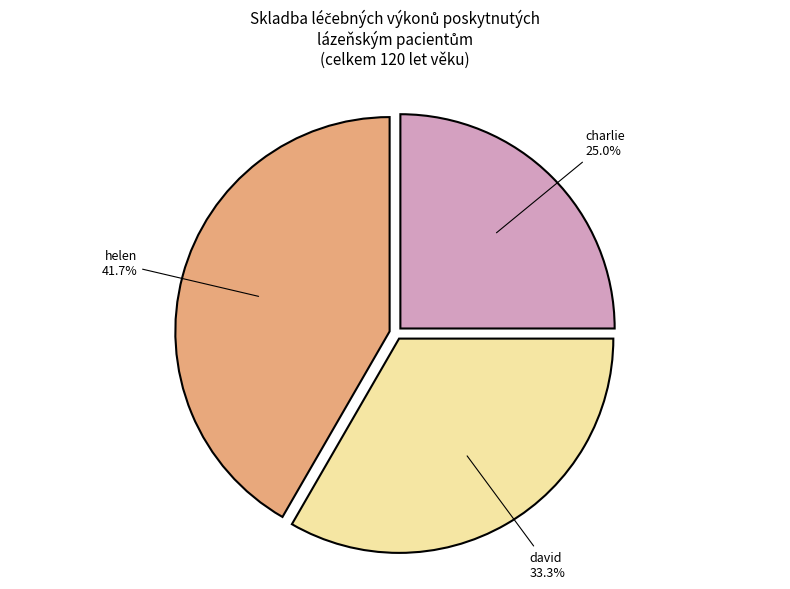

Approximately how many times larger is the value at helen compared to charlie?

1.7